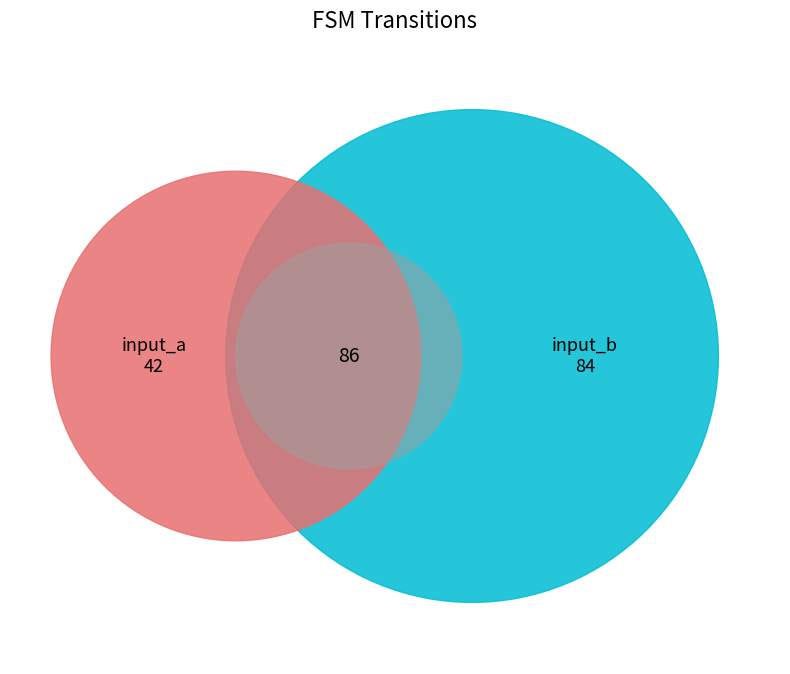

To the nearest percent, what is the difference between the input_b and input_a slice percentages?

33%